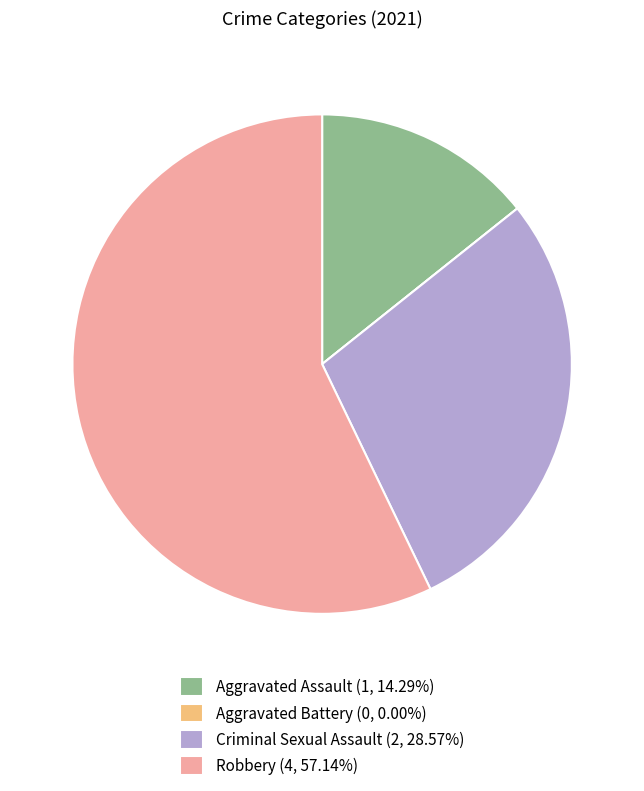

Is the sum of Robbery (4, 57.14%) and Aggravated Assault (1, 14.29%) greater than half?

Yes